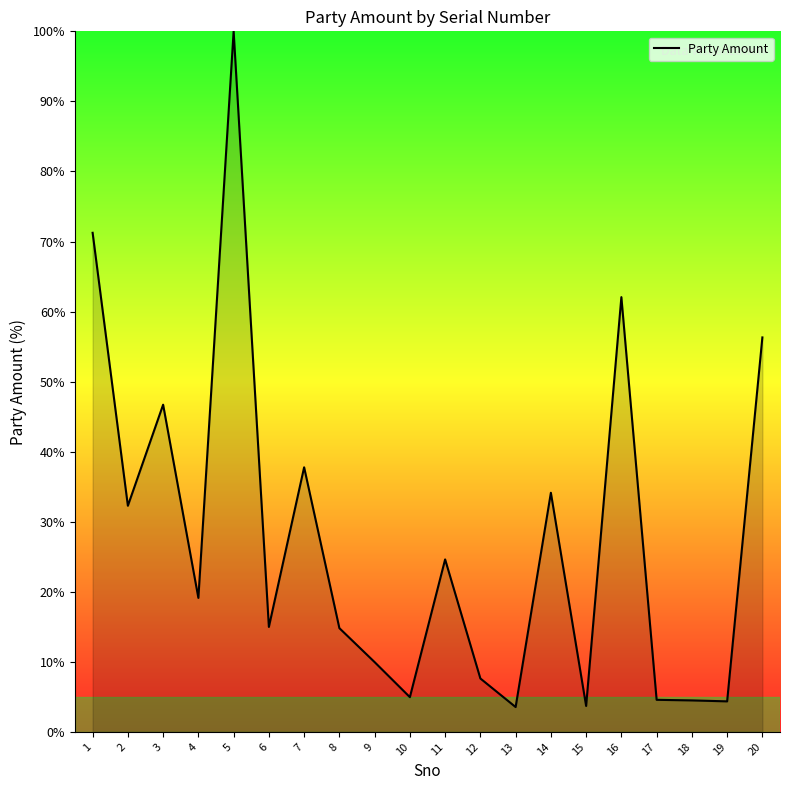

Where is the first local maximum?

3